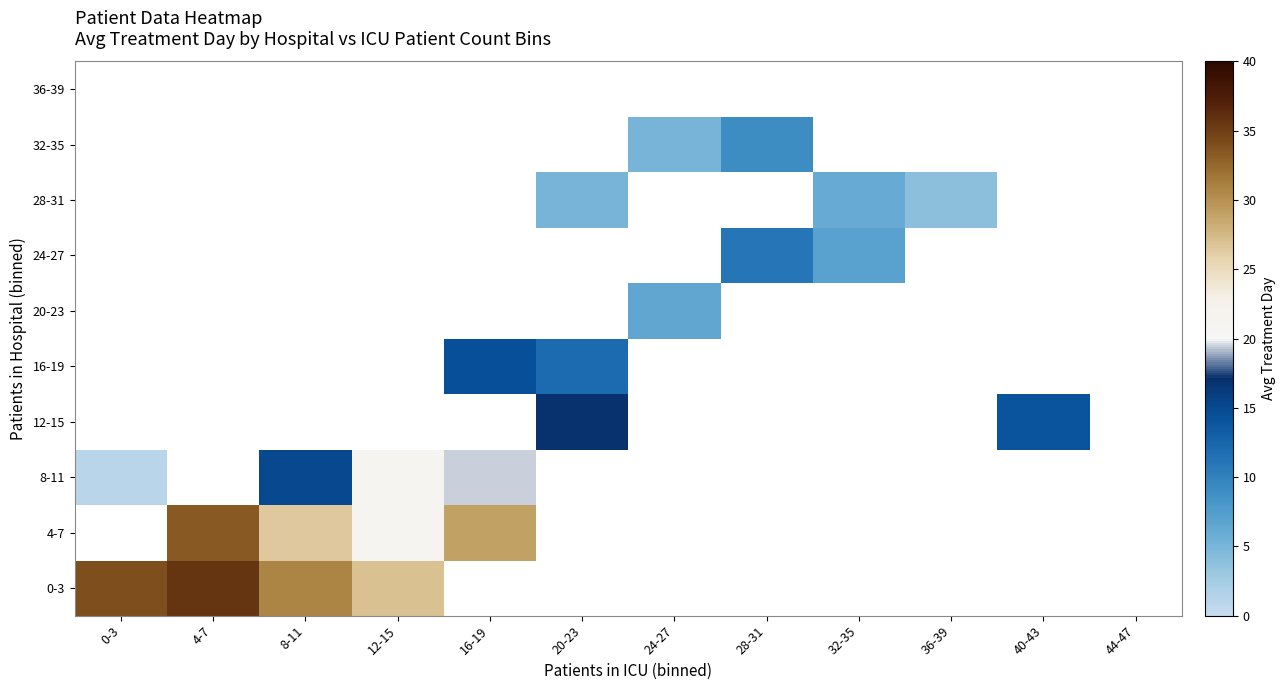

How many data points does each series have?

12